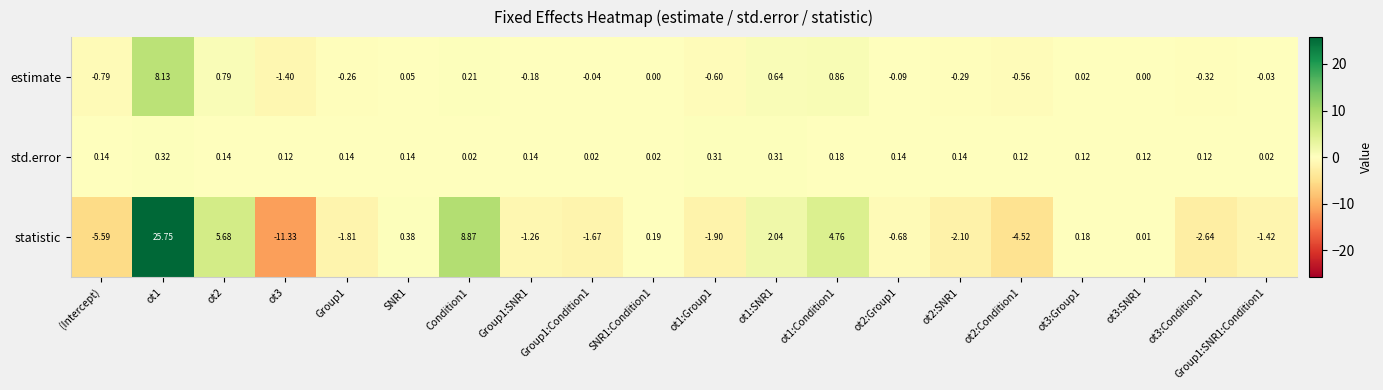

Is the value of statistic at SNR1 greater than the value of estimate at Group1?

Yes